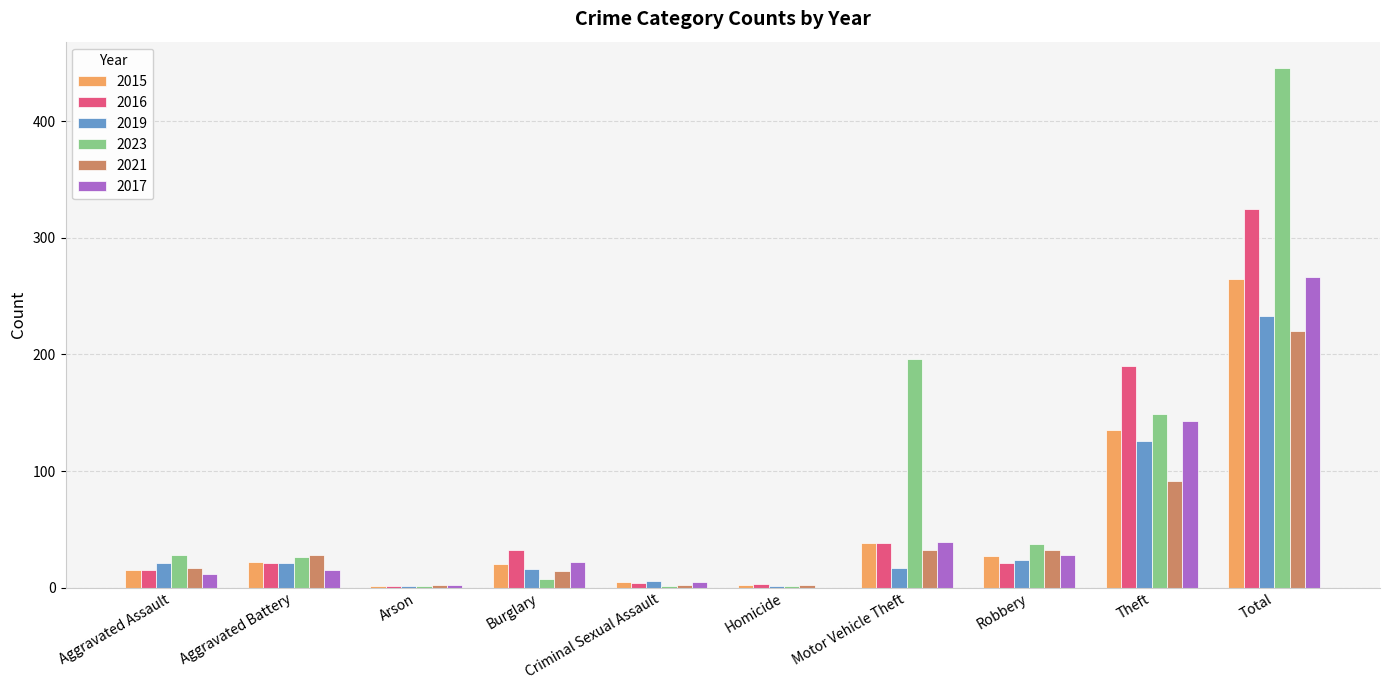

What is the average value of the 2019 series?

47